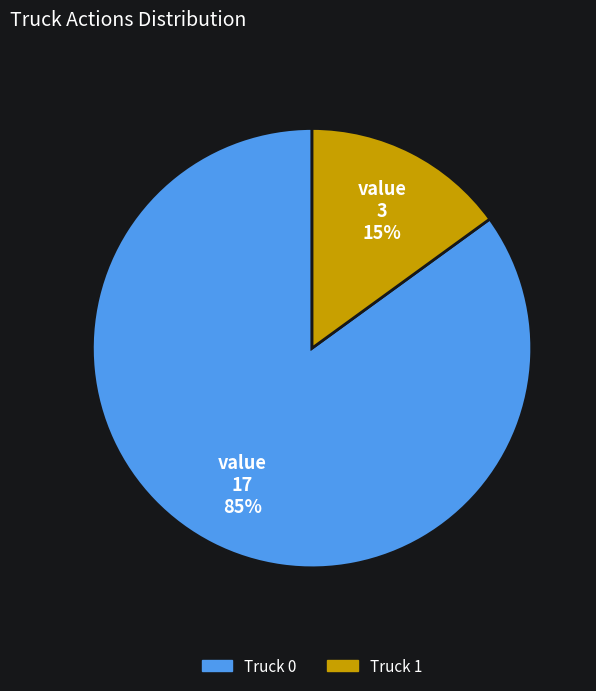

Is it true that Truck 1 is 15% of the pie?

True